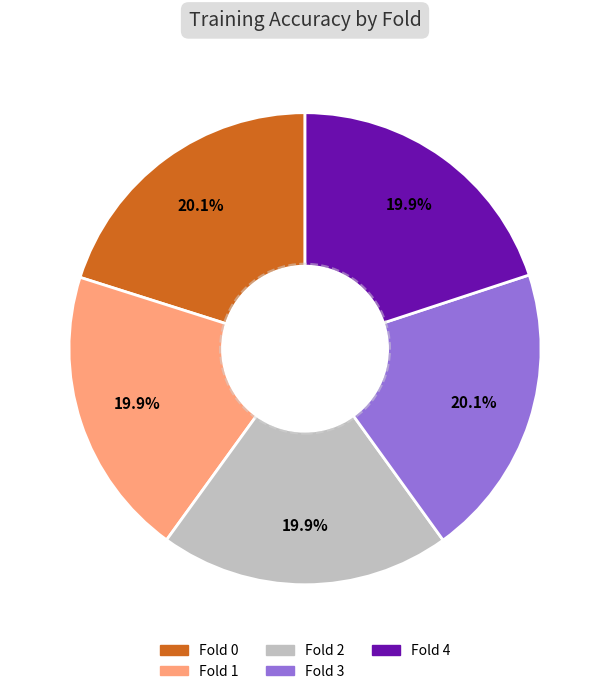

Does Fold 2 account for over 50% of the chart?

No